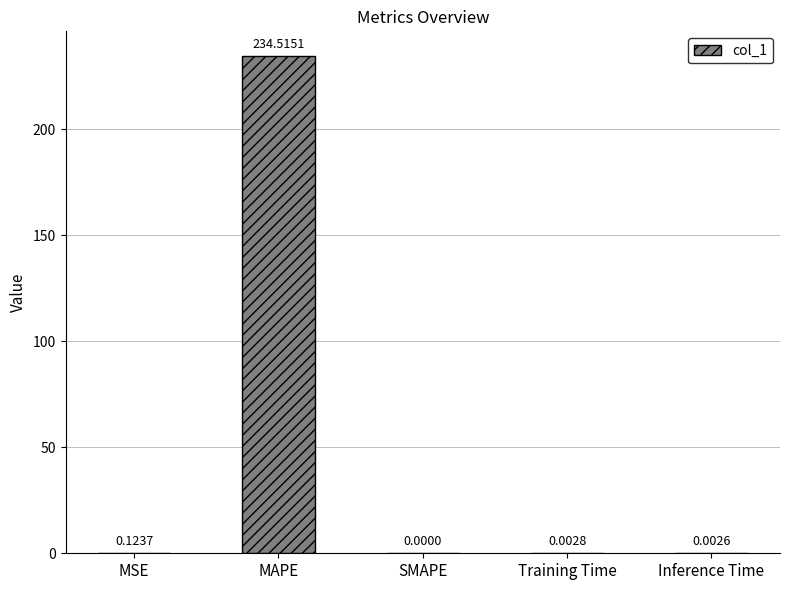

How many values are above zero?

4